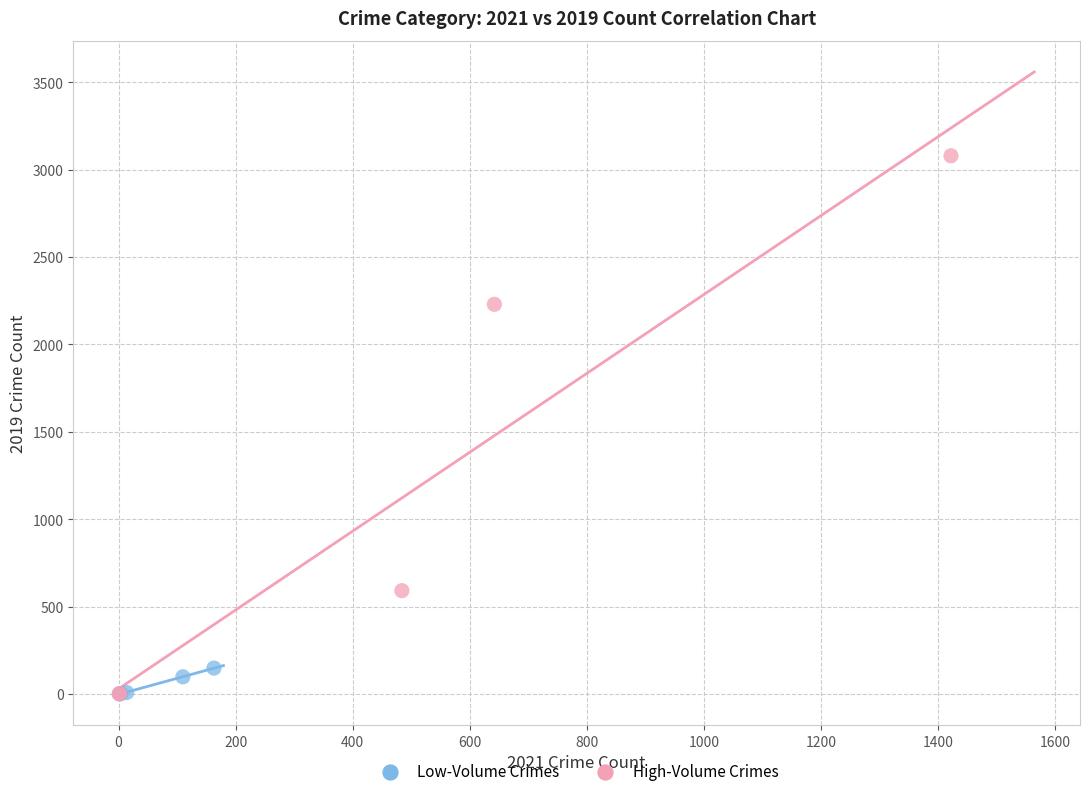

Which series reaches the maximum Y coordinate?

High-Volume Crimes